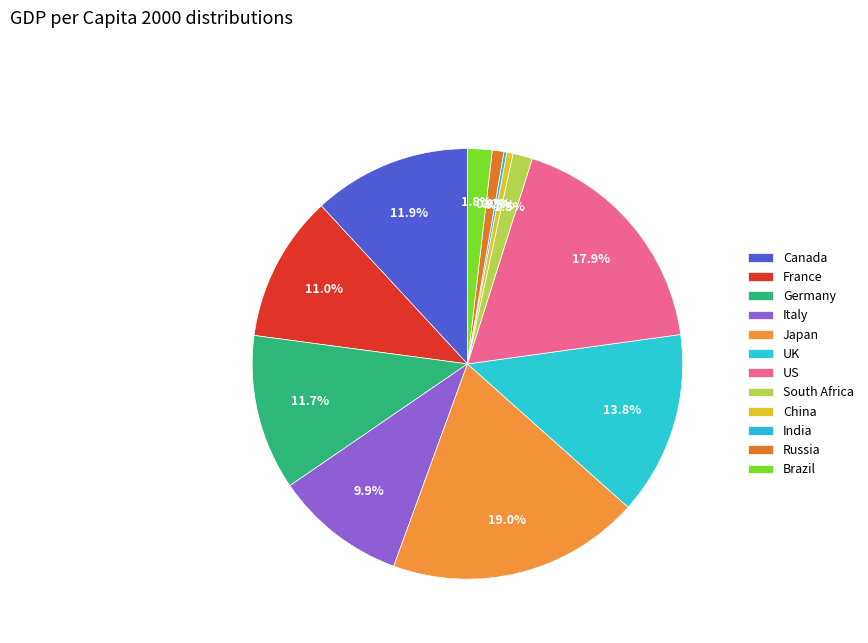

To the nearest percent, what is the difference between the largest and smallest slice percentages?

19%